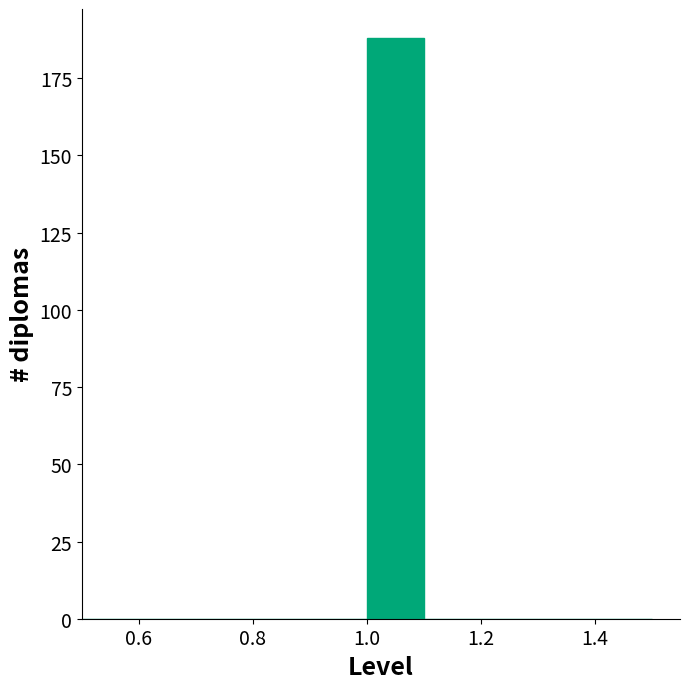

Reading left to right, list every bar in this chart as the range it spans on the x-axis followed by its height. The values are not printed on the chart, so give them approximately, as read against the axis.

0.5 to 0.6: 0
0.6 to 0.7: 0
0.7 to 0.8: 0
0.8 to 0.9: 0
0.9 to 1.0: 0
1.0 to 1.1: 190
1.1 to 1.2: 0
1.2 to 1.3: 0
1.3 to 1.4: 0
1.4 to 1.5: 0